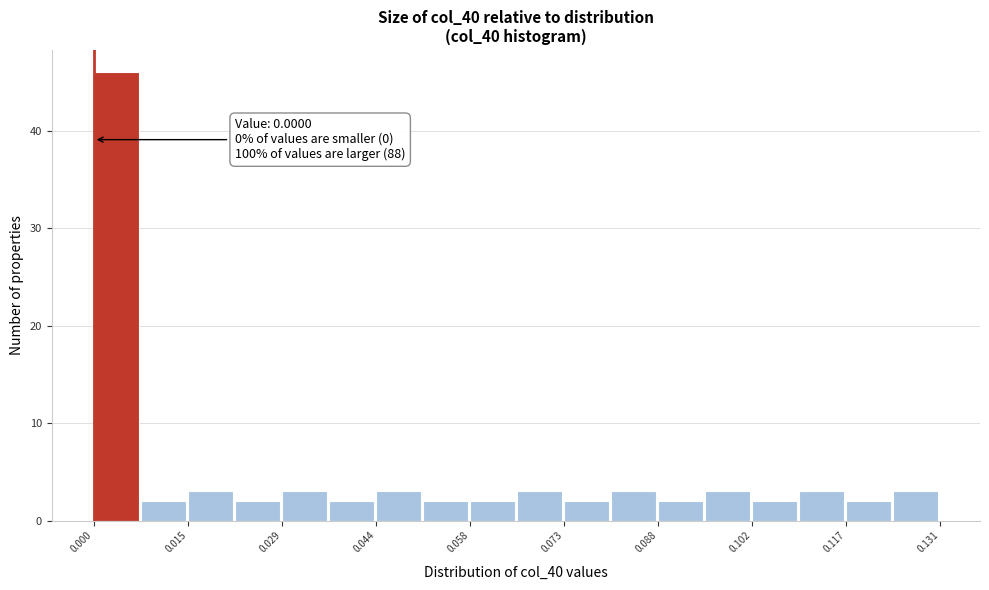

Around what value on the x-axis is the tallest bar? Give the approximate position of its centre, as read against the axis.

0.004